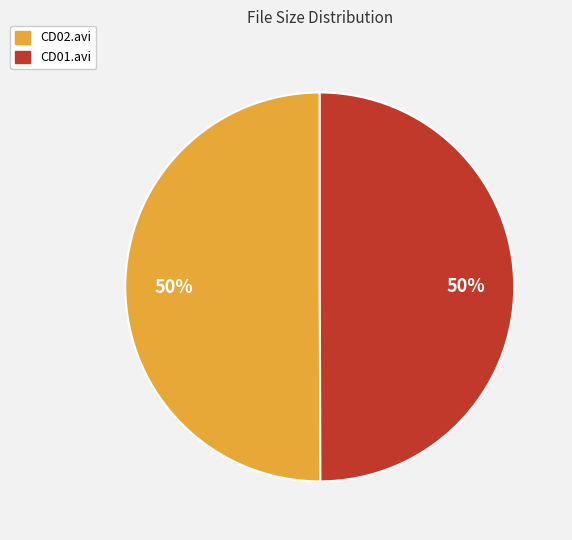

The CD02.avi slice represents 43% of the pie. True or false?

False